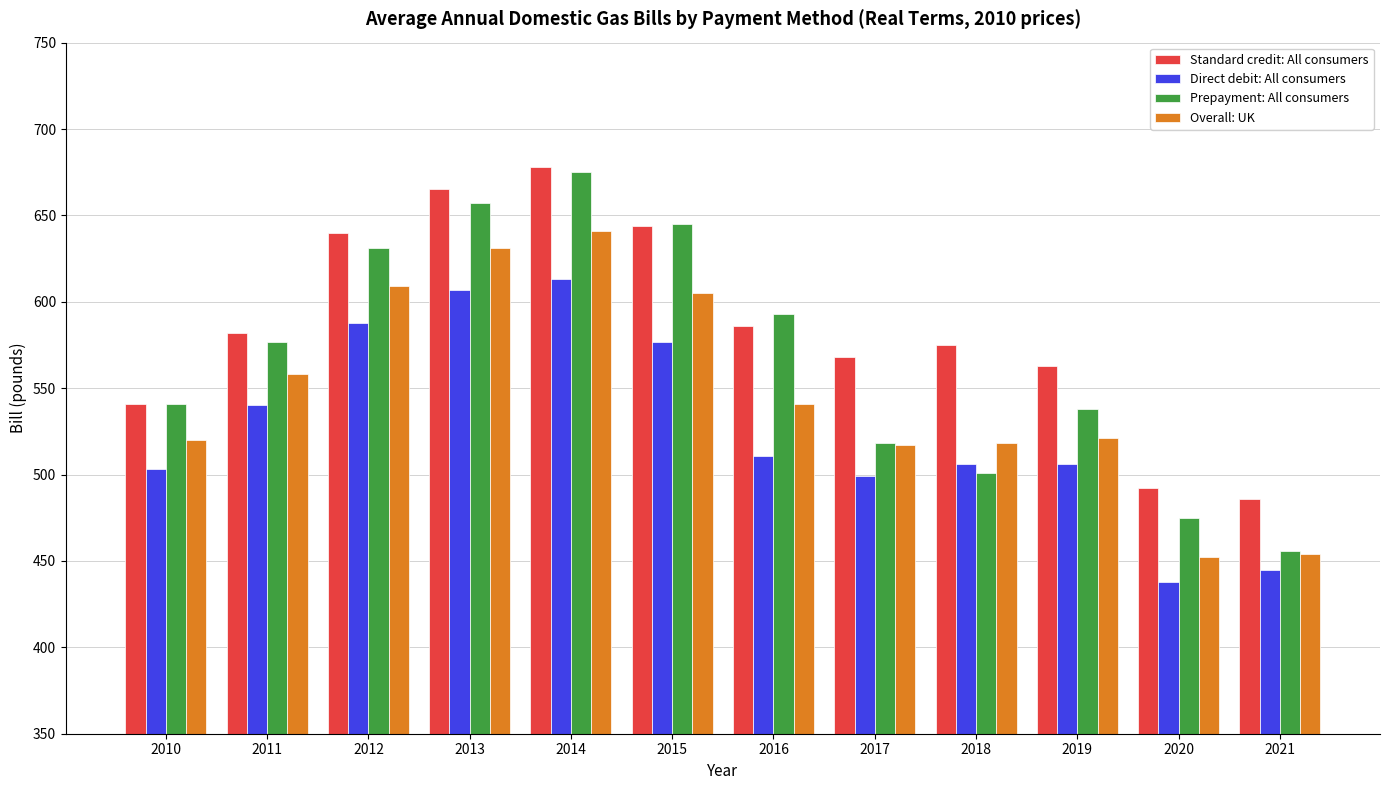

Rank the series by their average value, from highest to lowest.

Standard credit: All consumers, Prepayment: All consumers, Overall: UK, Direct debit: All consumers